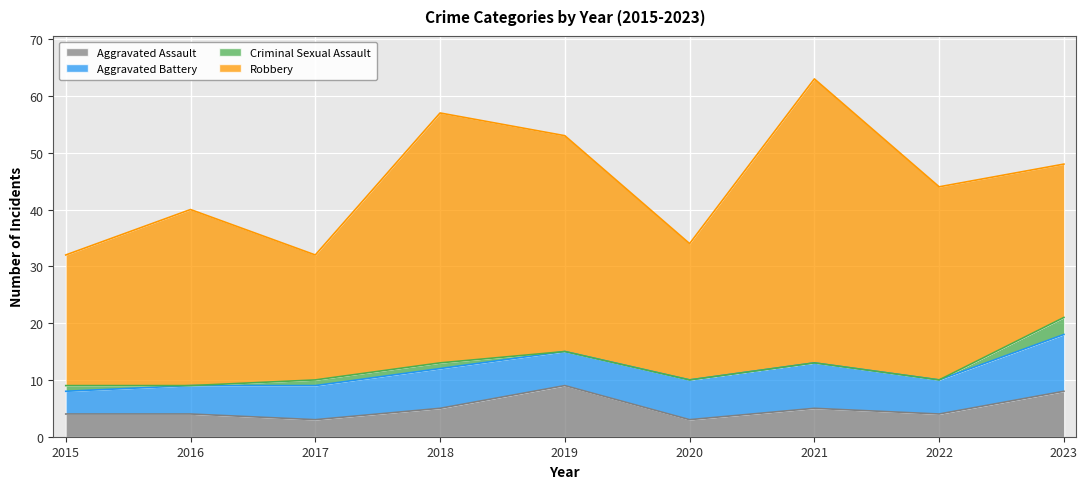

The Aggravated Battery series shows 2 at 2016. True or false?

False